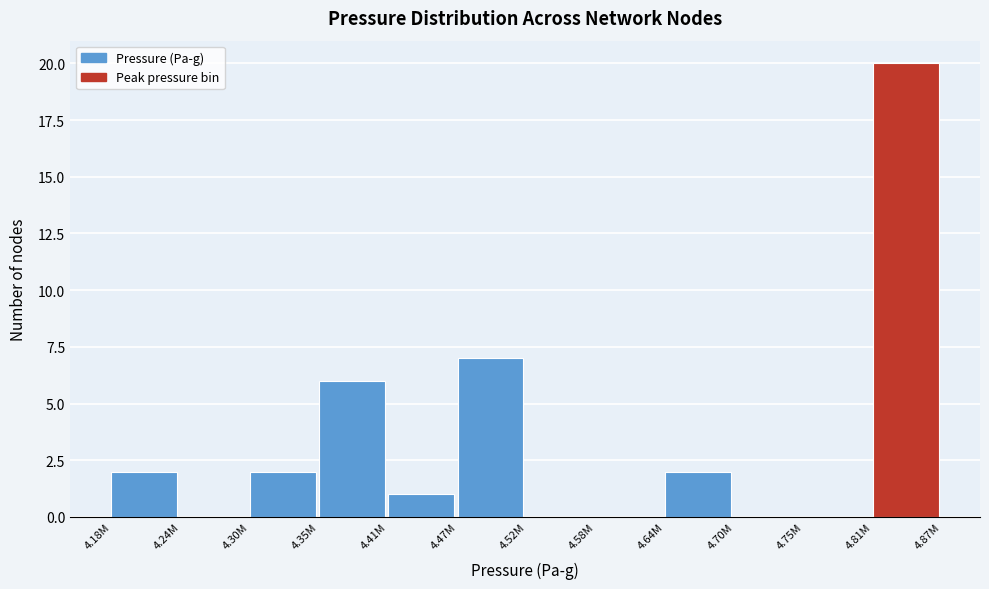

Reading left to right, transcribe all the data shown in this chart.

4.18M=2	4.24M=0	4.30M=2	4.35M=6	4.41M=1	4.47M=7	4.52M=0	4.58M=0	4.64M=2	4.70M=0	4.75M=0	4.81M=20